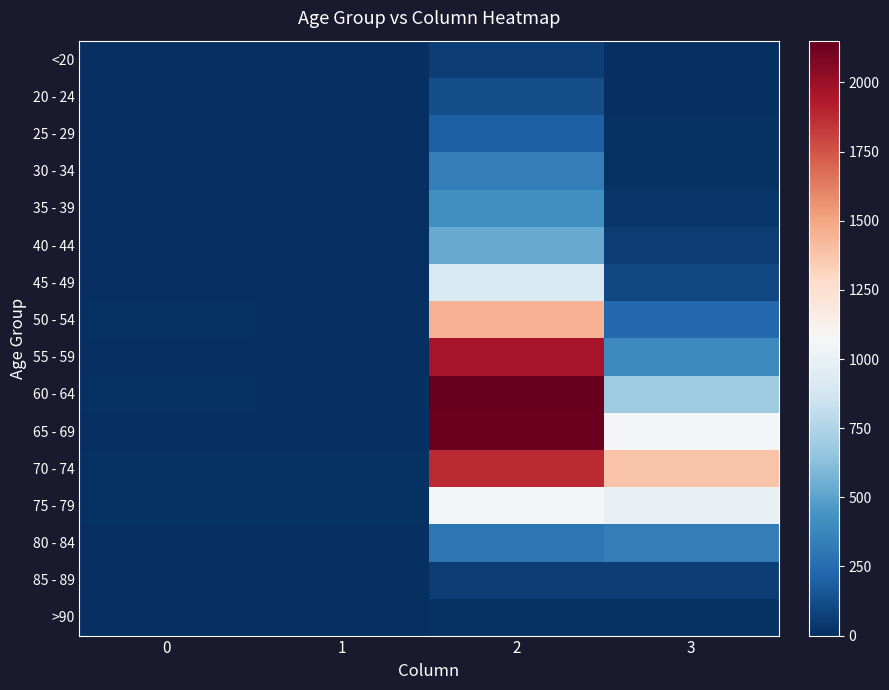

Rank the series at 0 from highest to lowest value.

70 - 74, 60 - 64, 75 - 79, 50 - 54, 55 - 59, 80 - 84, 65 - 69, 85 - 89, 35 - 39, 45 - 49, 20 - 24, <20, 25 - 29, 30 - 34, 40 - 44, >90